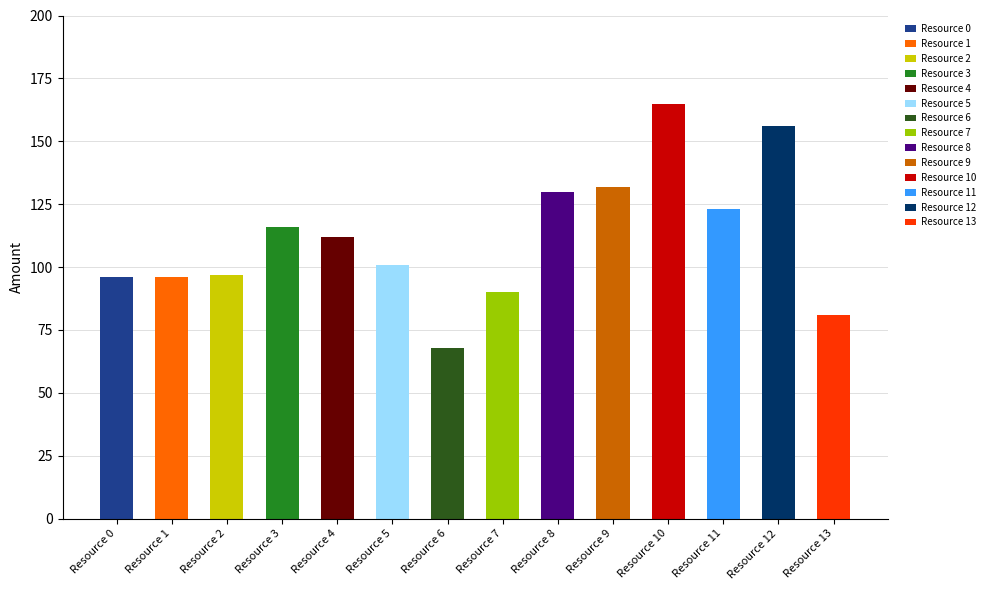

How many values exceed 112?

6